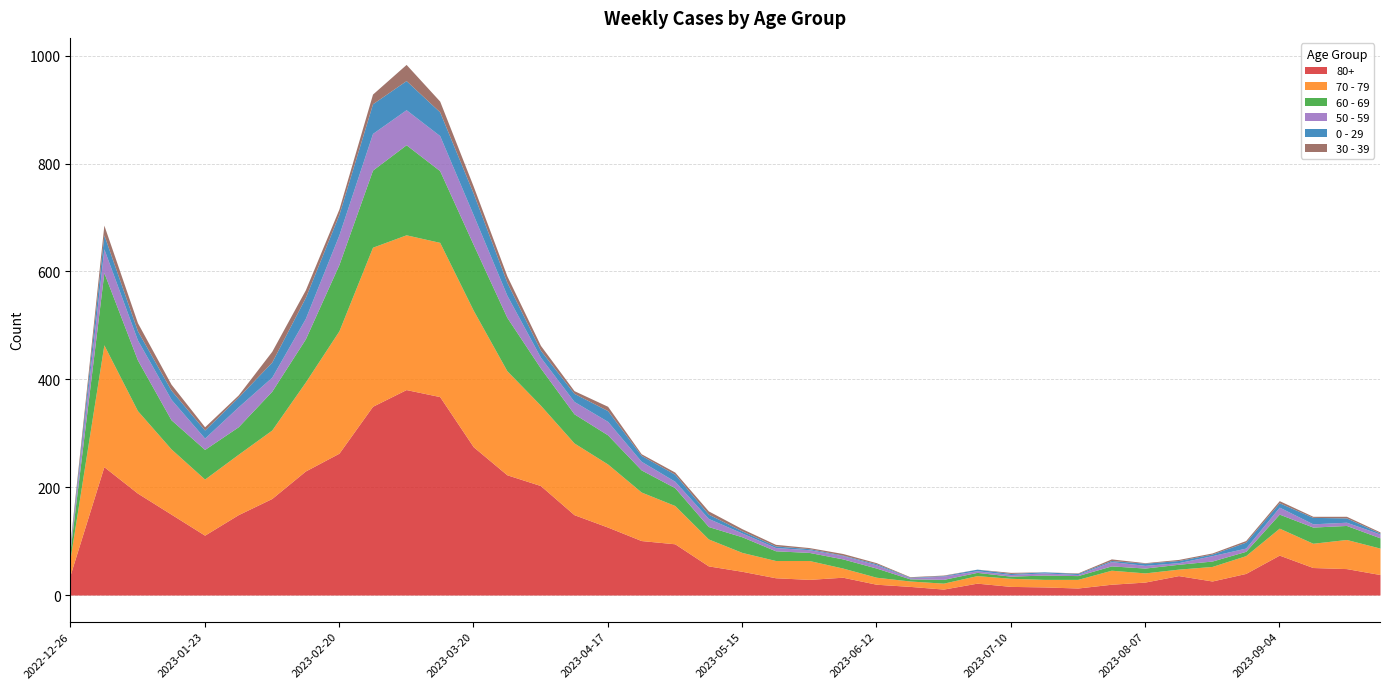

What position from the right is 2023-07-24?

10